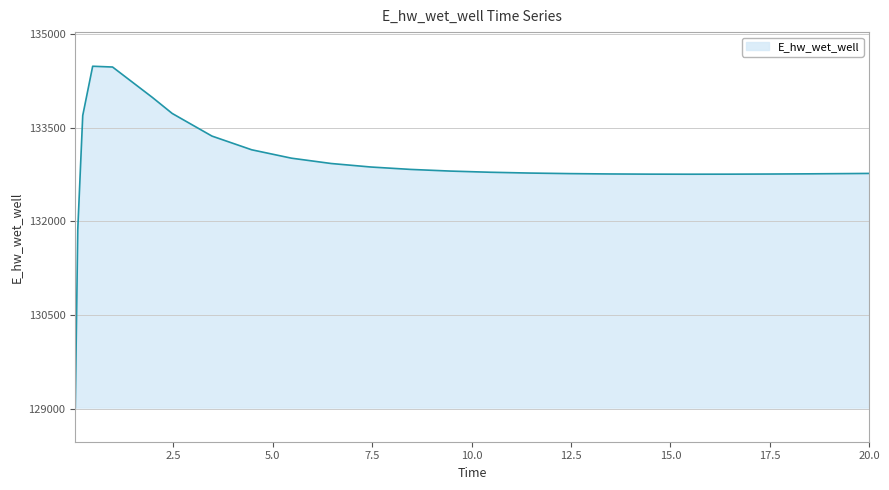

What is the maximum value shown in the chart?

134482.2